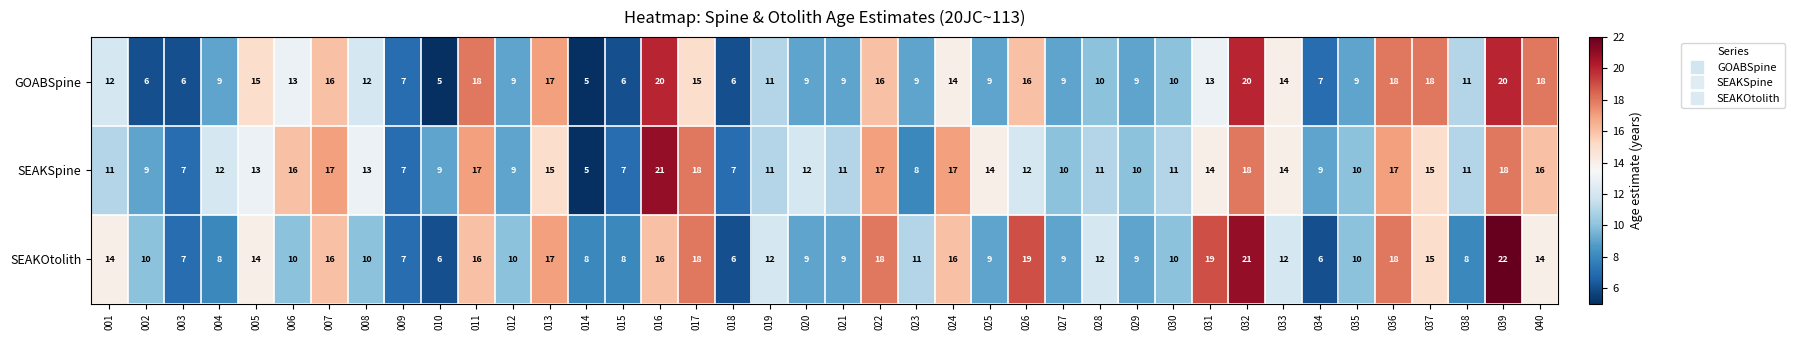

The SEAKOtolith series shows 20 at 001. True or false?

False